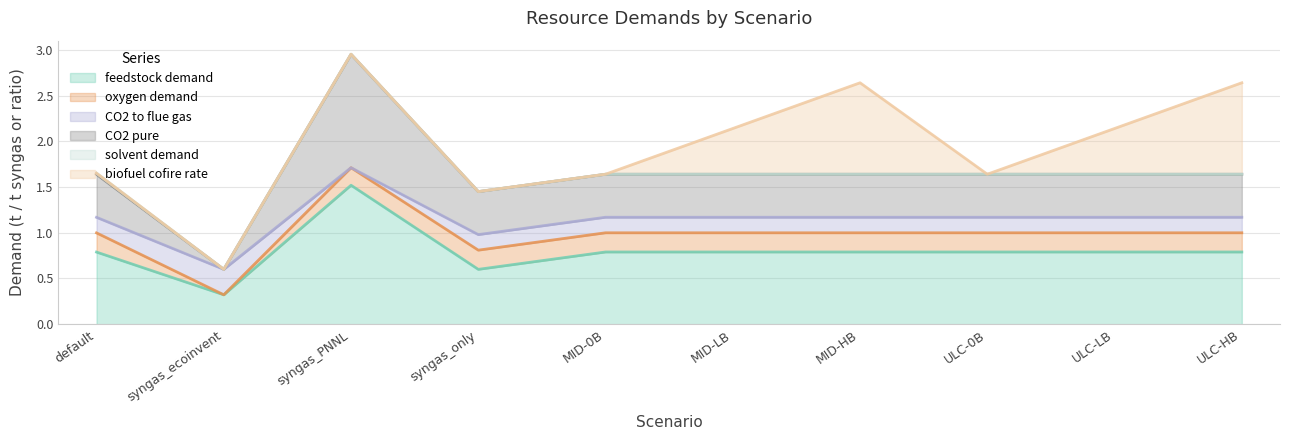

At which category does the chart reach its minimum across all series?

syngas_ecoinvent